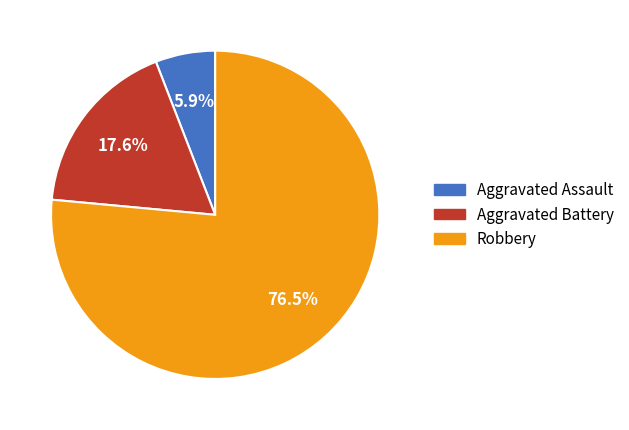

Do Aggravated Battery and Aggravated Assault together represent more than half of the pie?

No